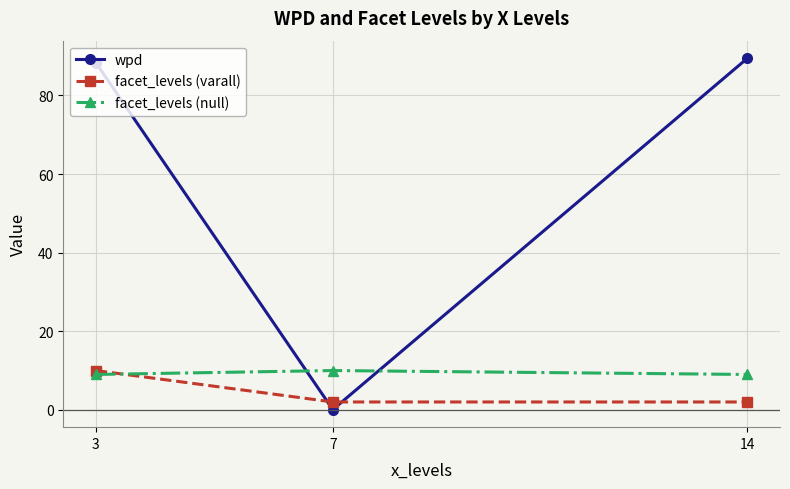

What is the approximate value of wpd at 7?

0.1